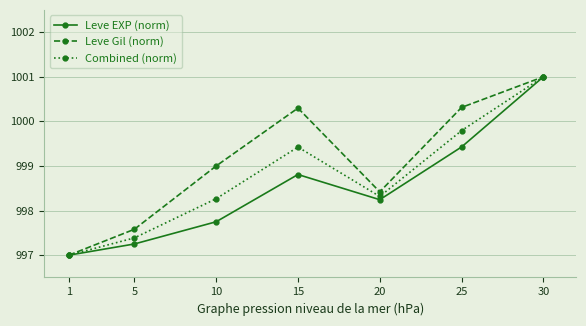

What is the total value across all series at 20?

2995.0